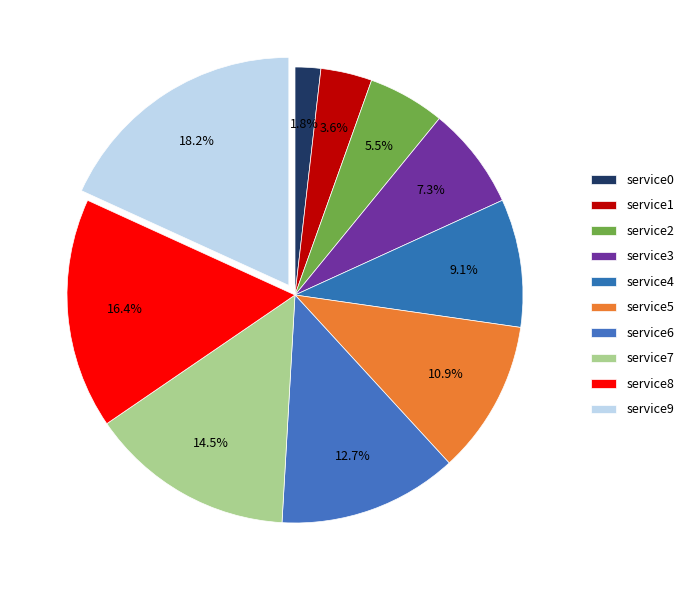

How many segments does this pie chart have?

10